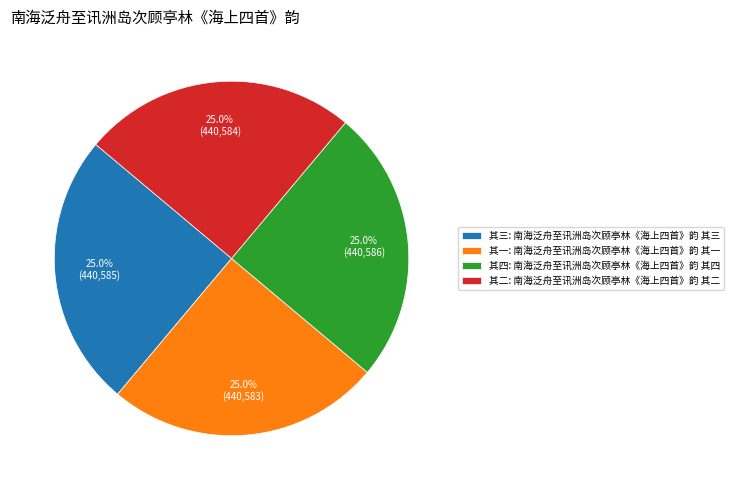

What is the total percentage of 其四: 南海泛舟至讯洲岛次顾亭林《海上四首》韵 其四 and 其一: 南海泛舟至讯洲岛次顾亭林《海上四首》韵 其一?

50.0%